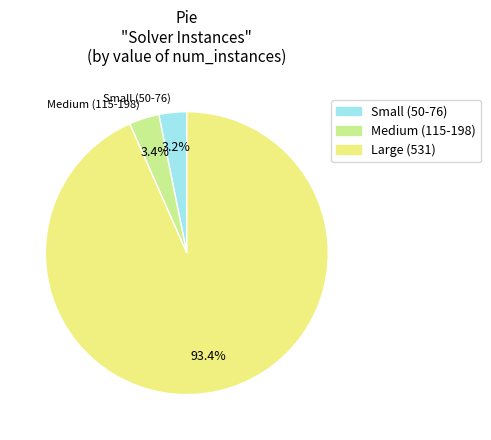

Is there any slice that represents more than half of the pie?

Yes